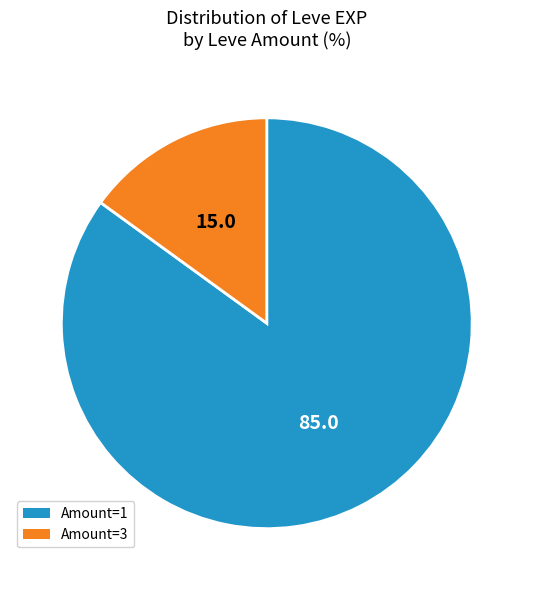

Does Amount=1 represent more than half of the total?

Yes